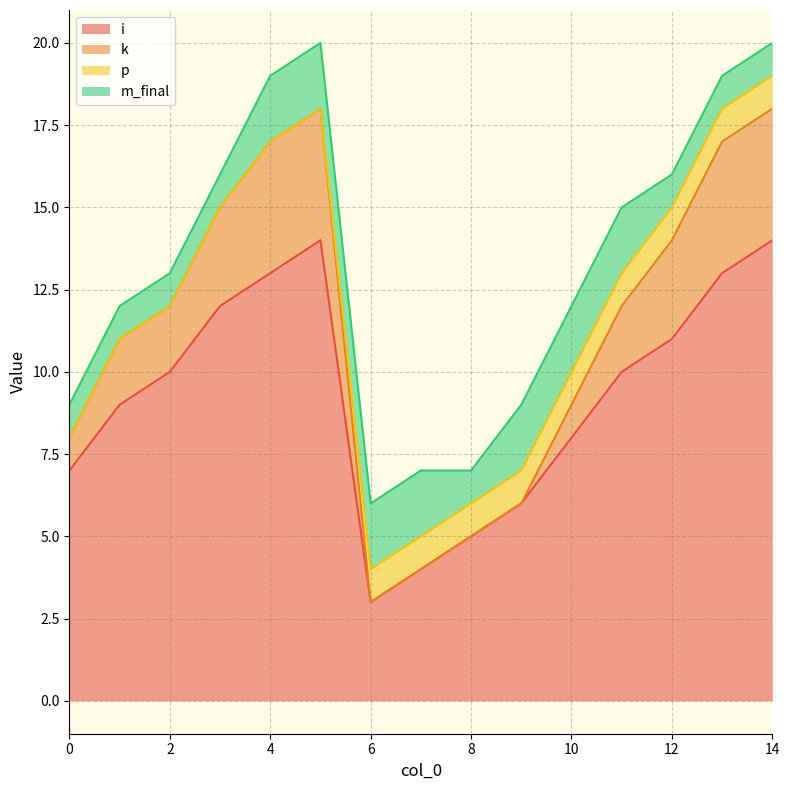

Which series changed the most between 7 and 14?

k